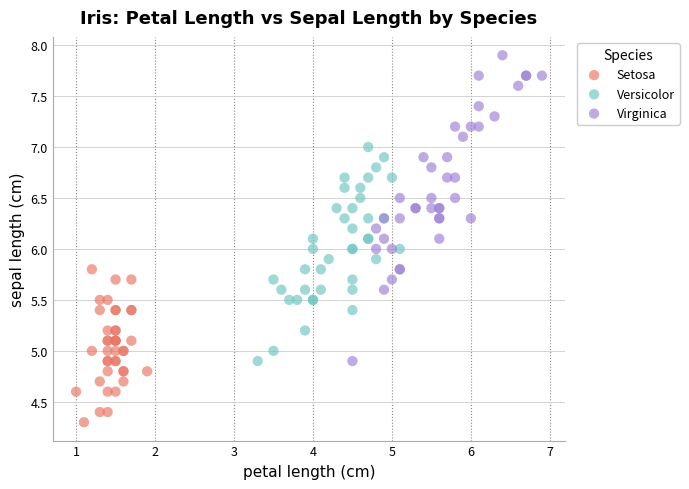

Which series contains the highest Y value?

Virginica